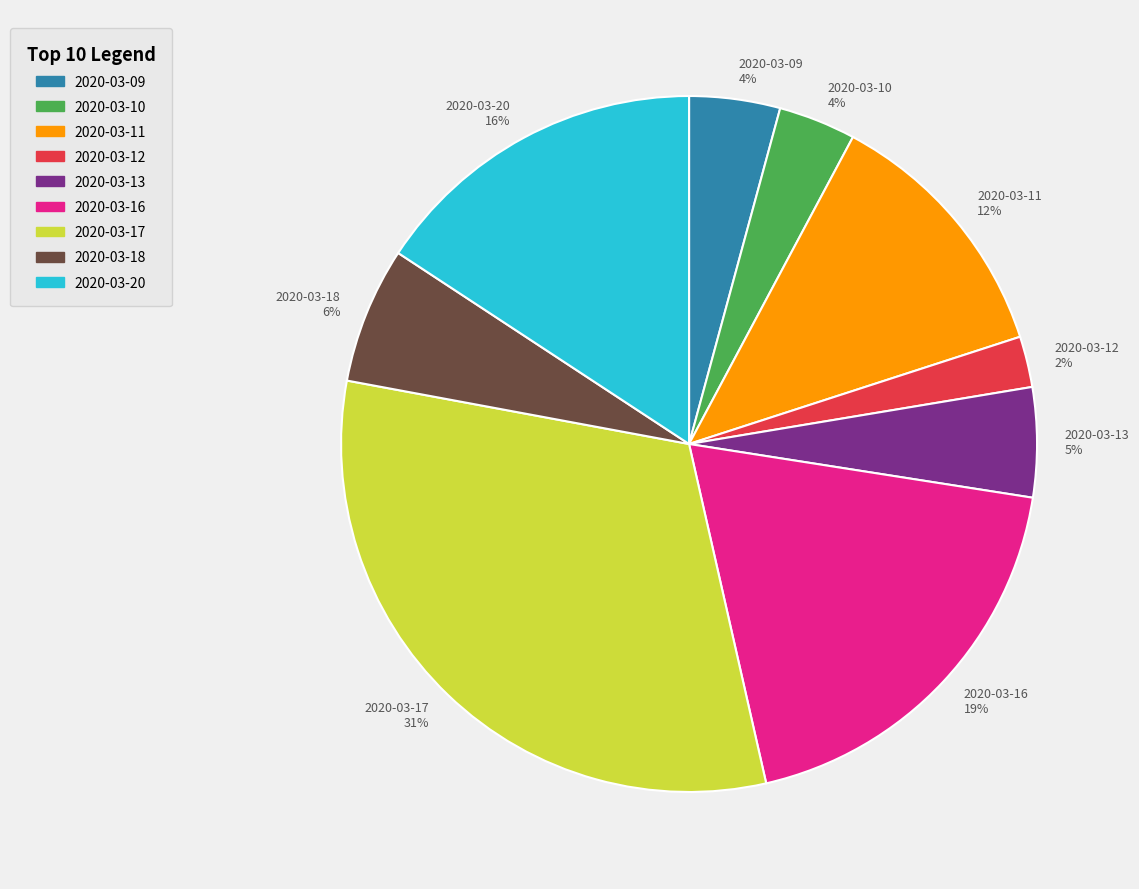

Approximately how many times larger is the value at 2020-03-13 compared to 2020-03-18?

0.8